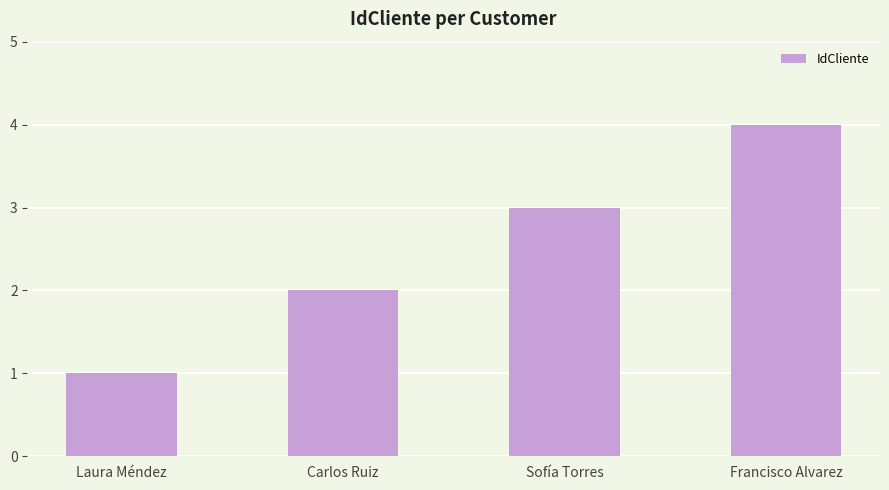

Read the value at Carlos Ruiz.

2